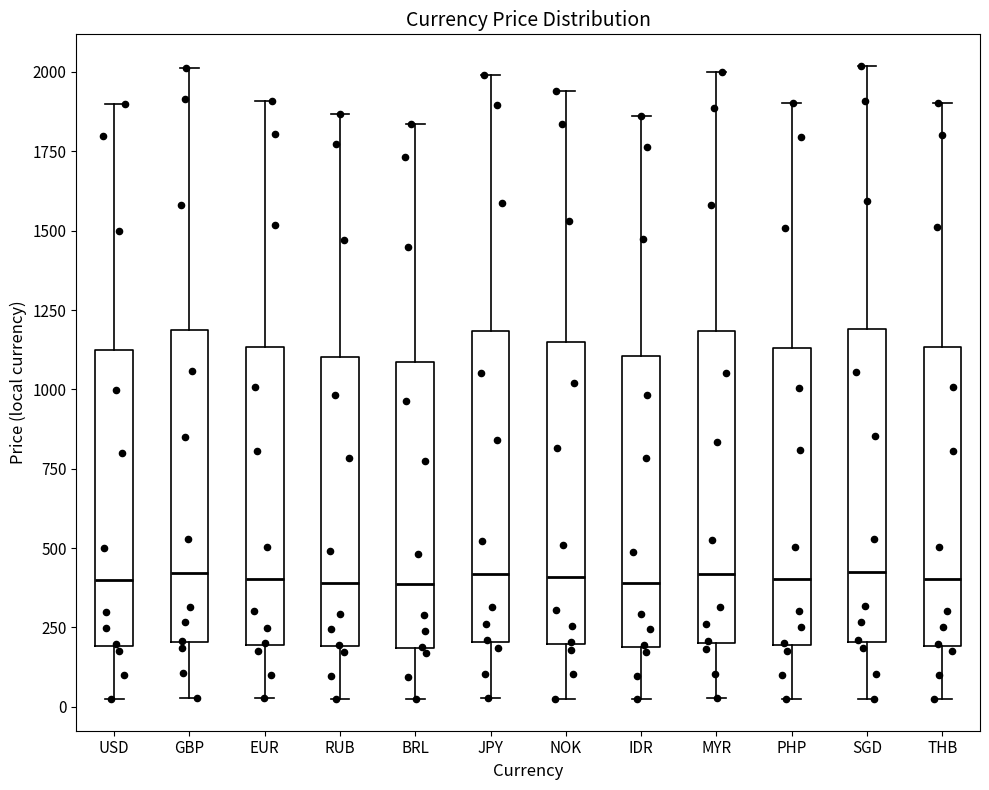

Reading left to right, read every box against the y-axis: the position of its median line, the range the box covers, and the ends of its whiskers. The values are not printed on the chart, so give them approximately, as read against the axis.

USD: median 400, box 200 to 1100, whiskers 50 to 1900
GBP: median 400, box 200 to 1200, whiskers 50 to 2000
EUR: median 400, box 200 to 1150, whiskers 50 to 1900
RUB: median 400, box 200 to 1100, whiskers 50 to 1850
BRL: median 400, box 200 to 1100, whiskers 0 to 1850
JPY: median 400, box 200 to 1200, whiskers 50 to 2000
NOK: median 400, box 200 to 1150, whiskers 50 to 1950
IDR: median 400, box 200 to 1100, whiskers 0 to 1850
MYR: median 400, box 200 to 1200, whiskers 50 to 2000
PHP: median 400, box 200 to 1150, whiskers 50 to 1900
SGD: median 400, box 200 to 1200, whiskers 50 to 2000
THB: median 400, box 200 to 1150, whiskers 50 to 1900